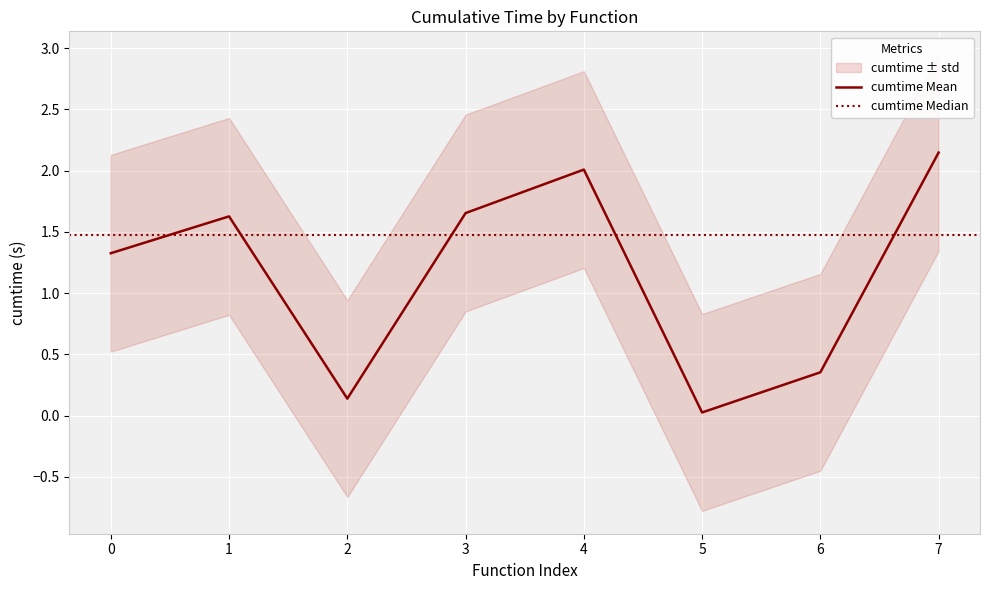

The value of cumtime Mean at 4 is 2.0. True or false?

True